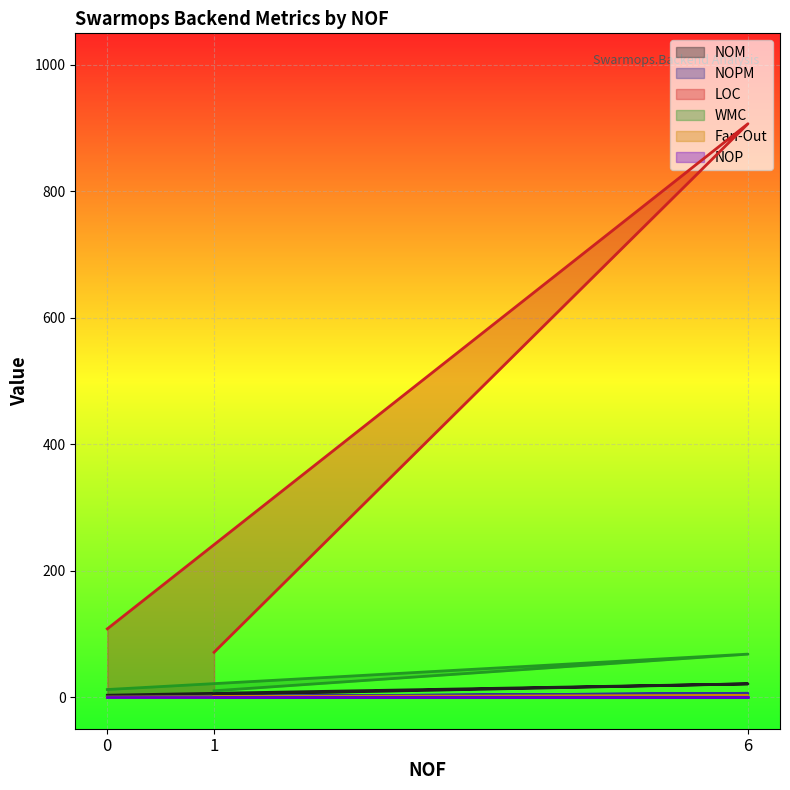

Which series has the widest spread of values?

LOC